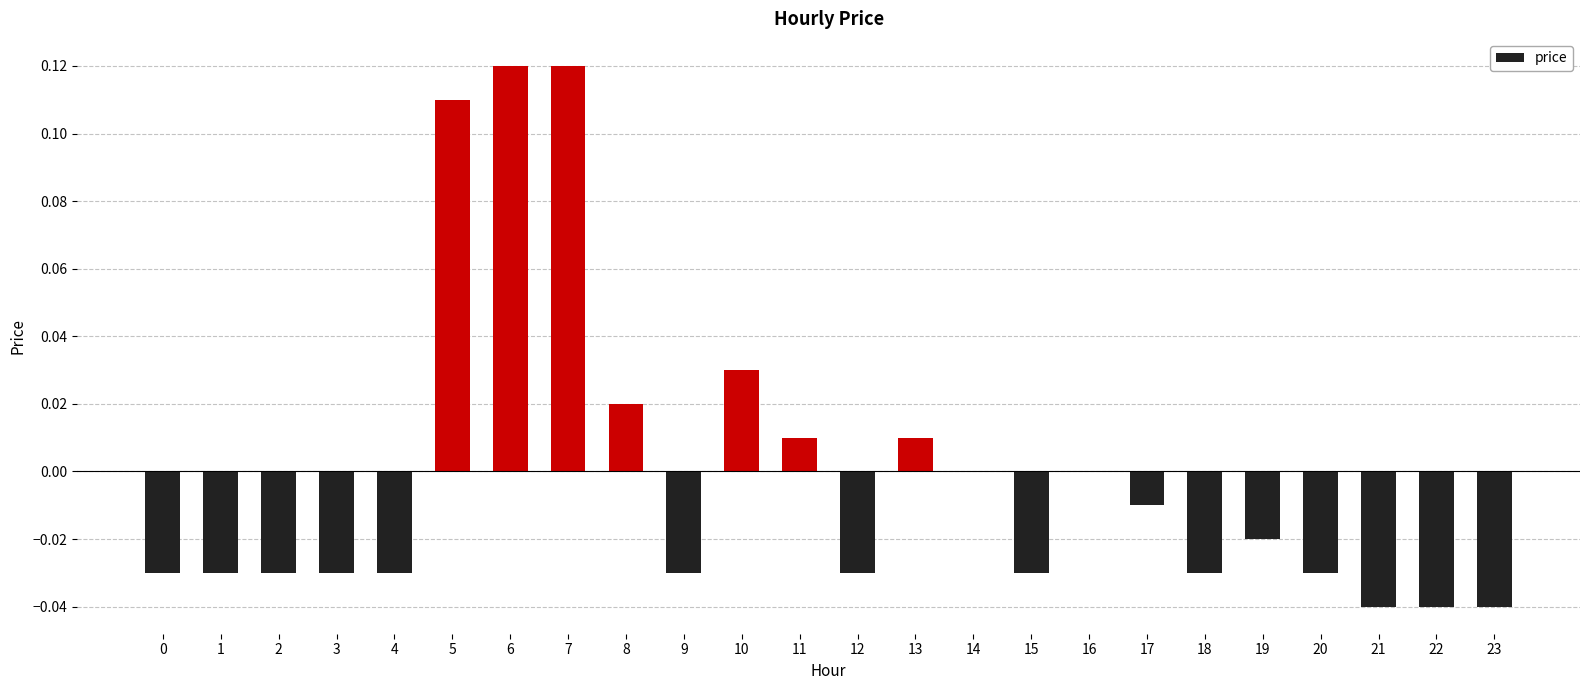

How many data points does each series have?

24